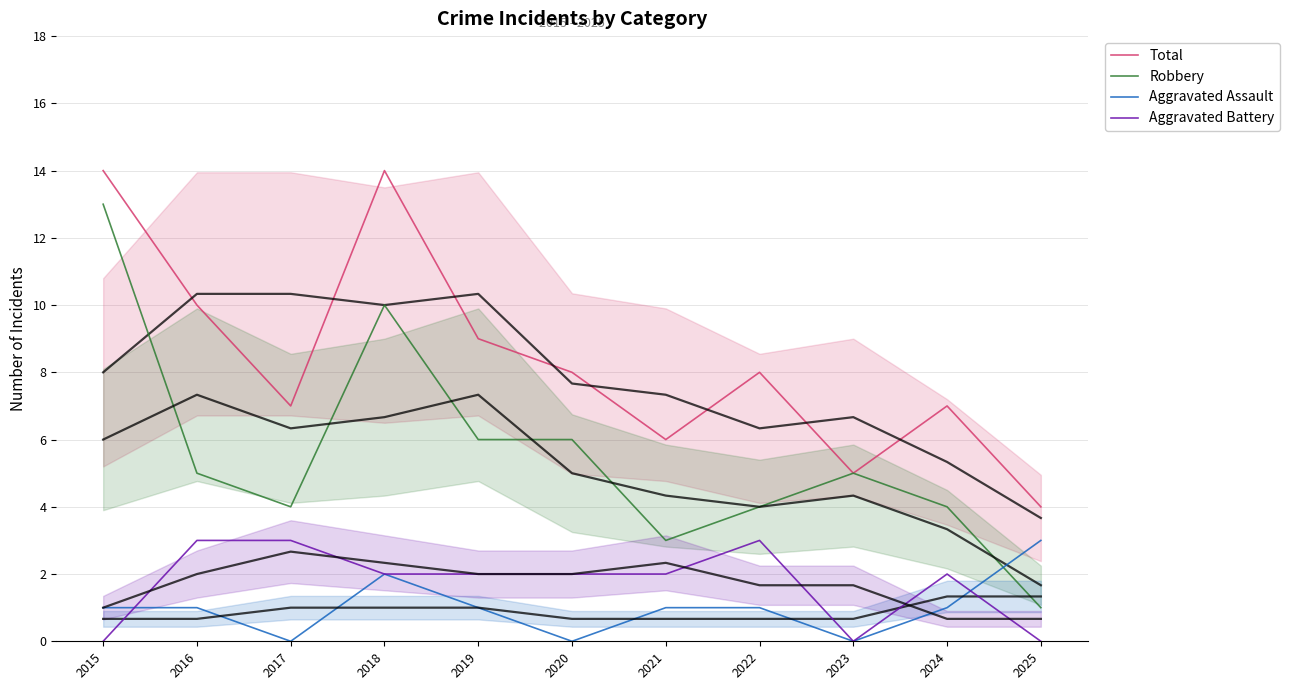

True or false: Total and Robbery cross at least once.

False